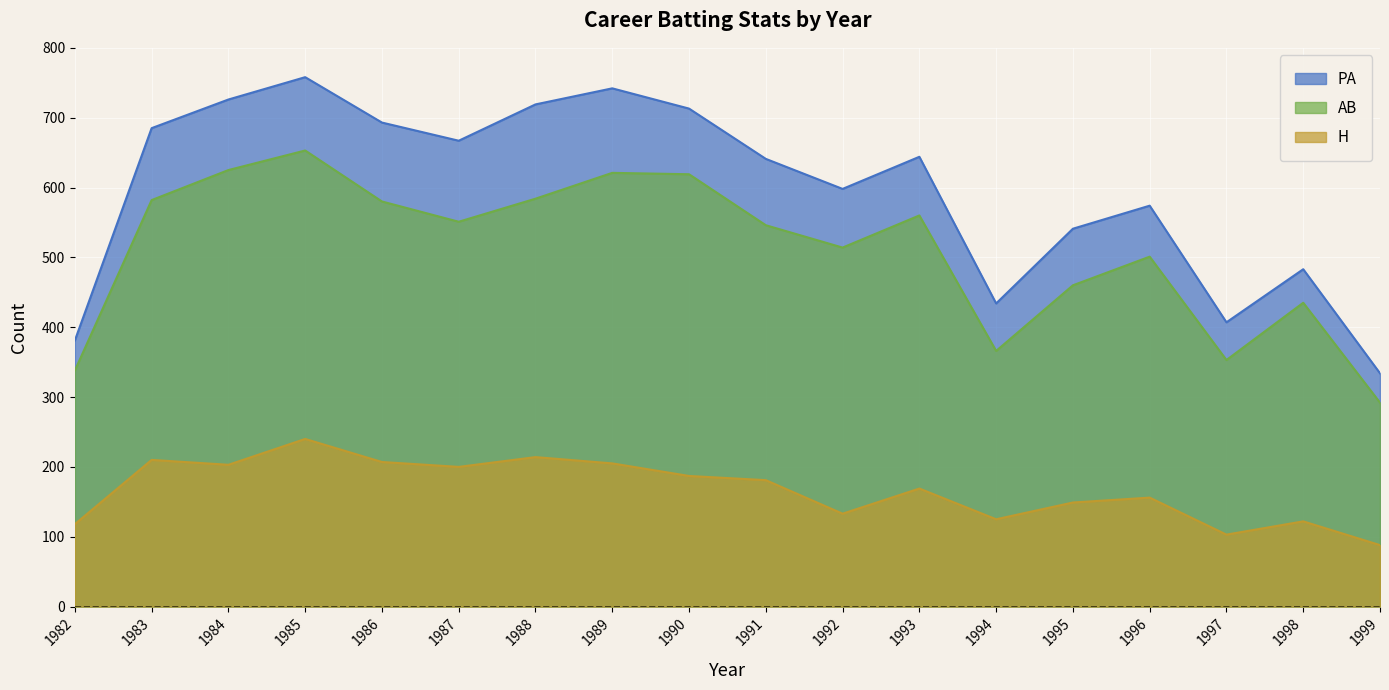

Which series has the largest total across all categories?

PA